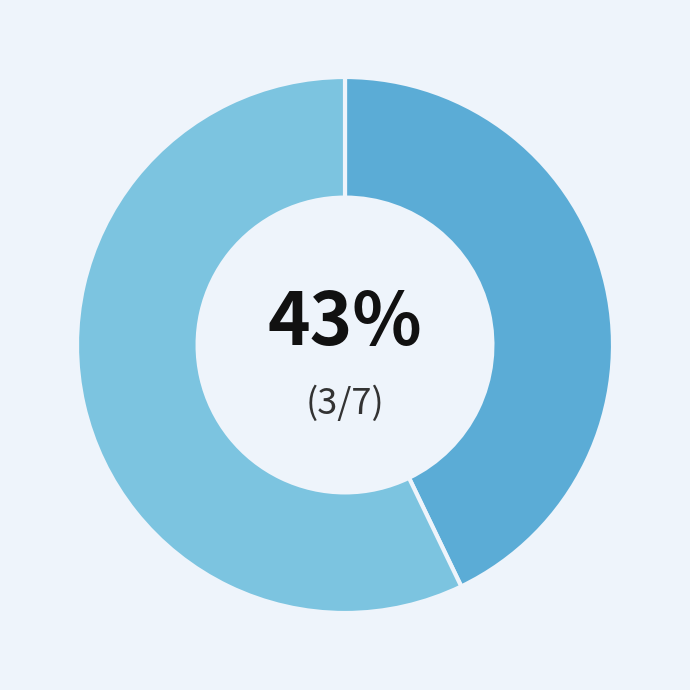

To the nearest percent, what is the difference between the largest and smallest slice percentages?

14%